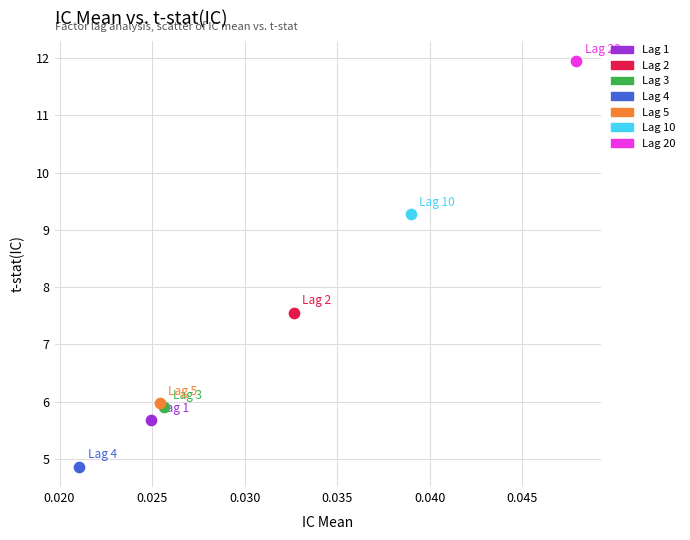

What are all the series names shown in the legend?

Lag 1, Lag 2, Lag 3, Lag 4, Lag 5, Lag 10, Lag 20